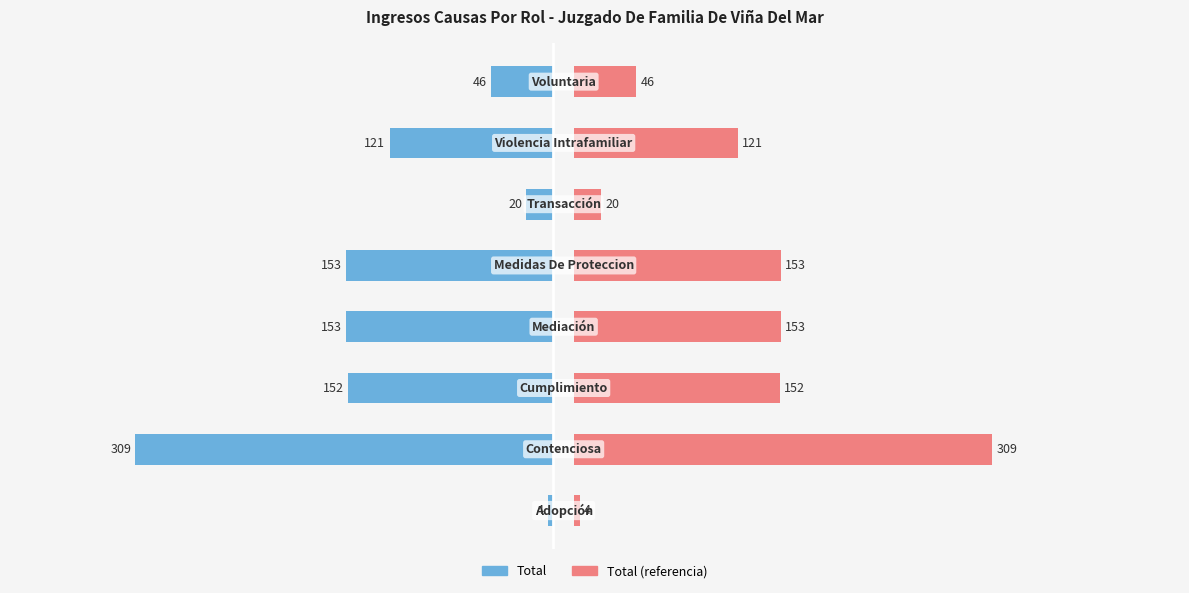

Is it true that Total (right) equals 93.9 at −300?

False